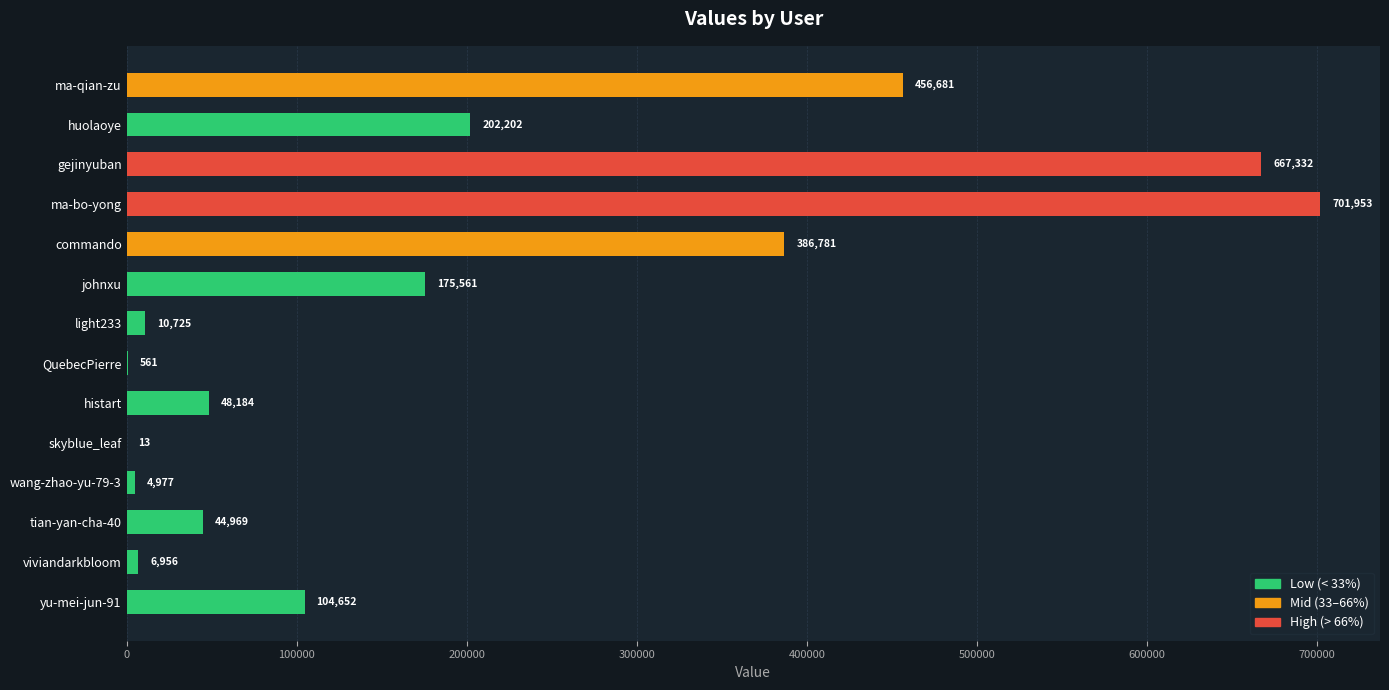

Reading bottom to top, transcribe all the data shown in this chart.

yu-mei-jun-91=104652	viviandarkbloom=6956	tian-yan-cha-40=44969	wang-zhao-yu-79-3=4977	skyblue_leaf=13	histart=48184	QuebecPierre=561	light233=10725	johnxu=175561	commando=386781	ma-bo-yong=701953	gejinyuban=667332	huolaoye=202202	ma-qian-zu=456681